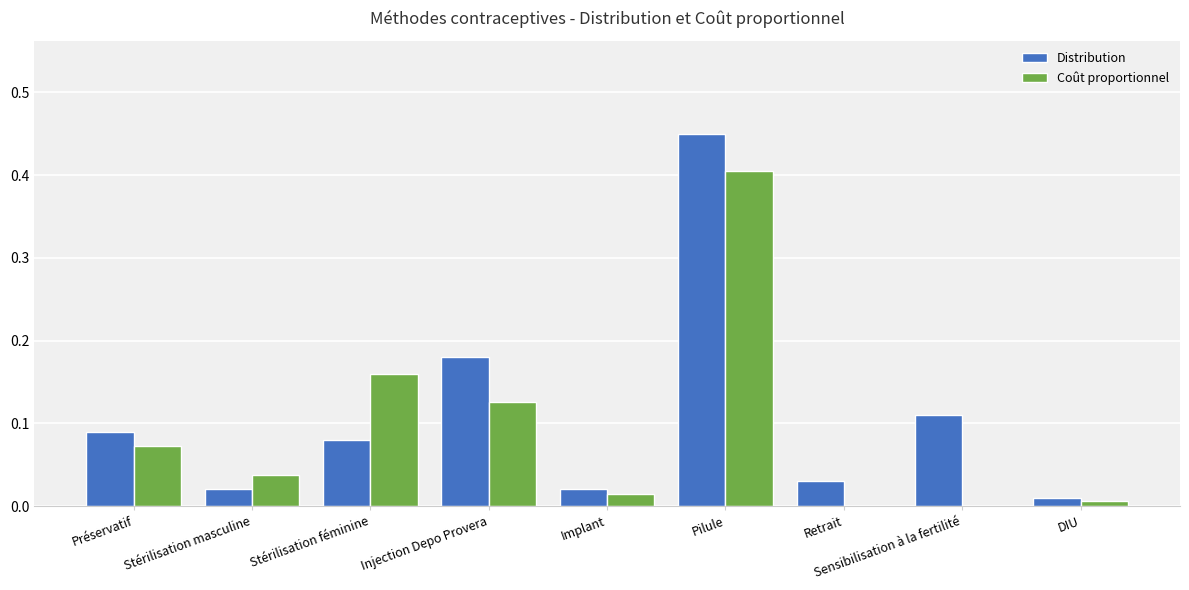

How many groups of bars are there?

9